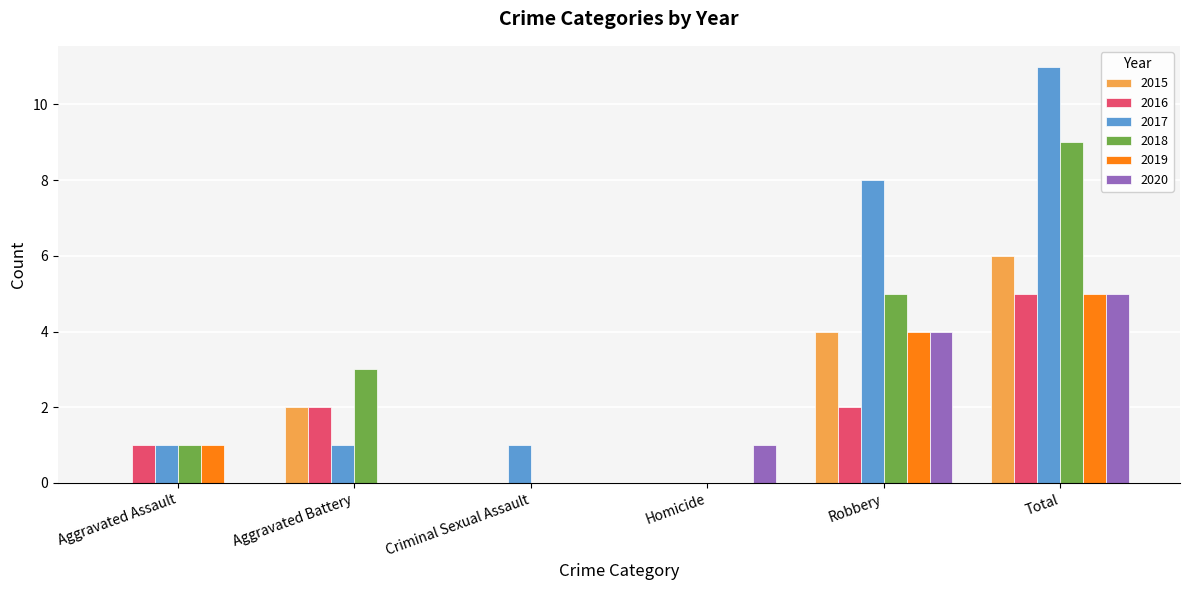

Is it true that 2016 equals 0 at Criminal Sexual Assault?

True